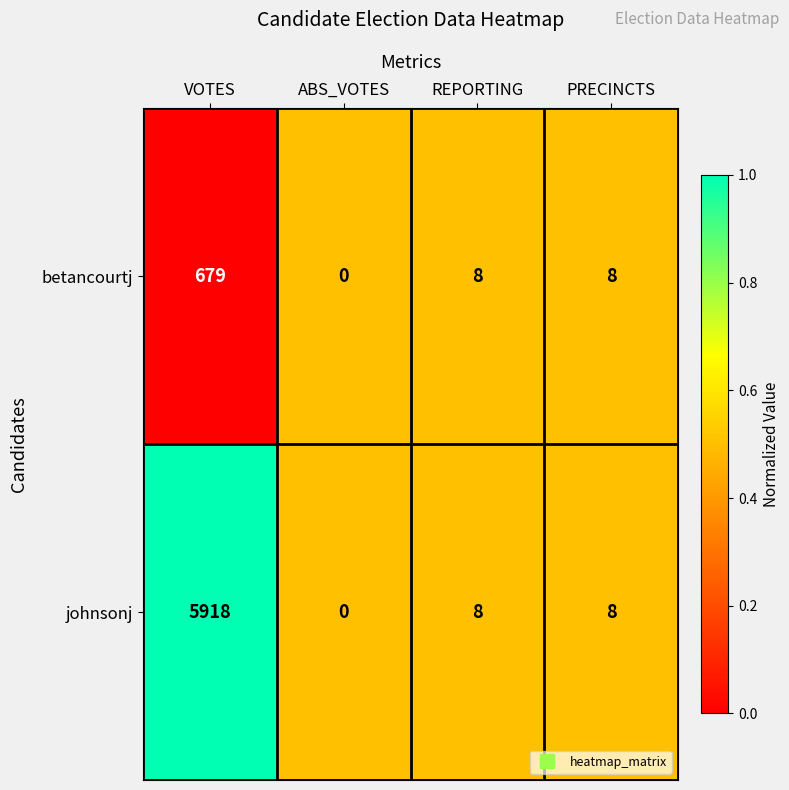

Reading left to right, what are all the values shown in this chart?

betancourtj: 679	0	8	8
johnsonj: 5918	0	8	8